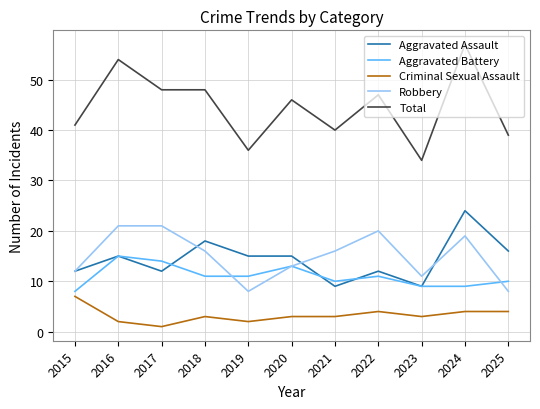

The Aggravated Assault series shows 15 at 2016. True or false?

True